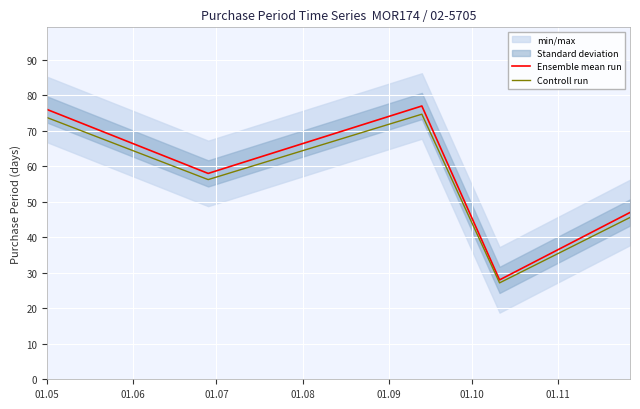

True or false: Ensemble mean run has more than 1 points higher than both neighbors.

False